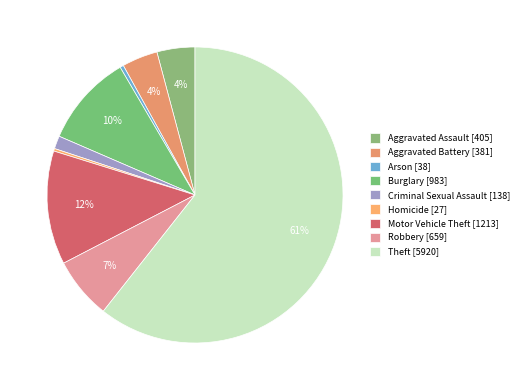

Count the number of slices in the pie.

9